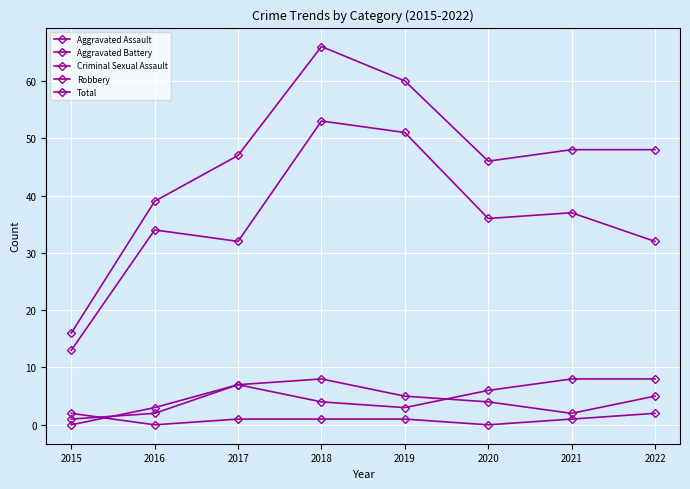

In Aggravated Battery, how many points are lower than both neighbors (excluding endpoints)?

1